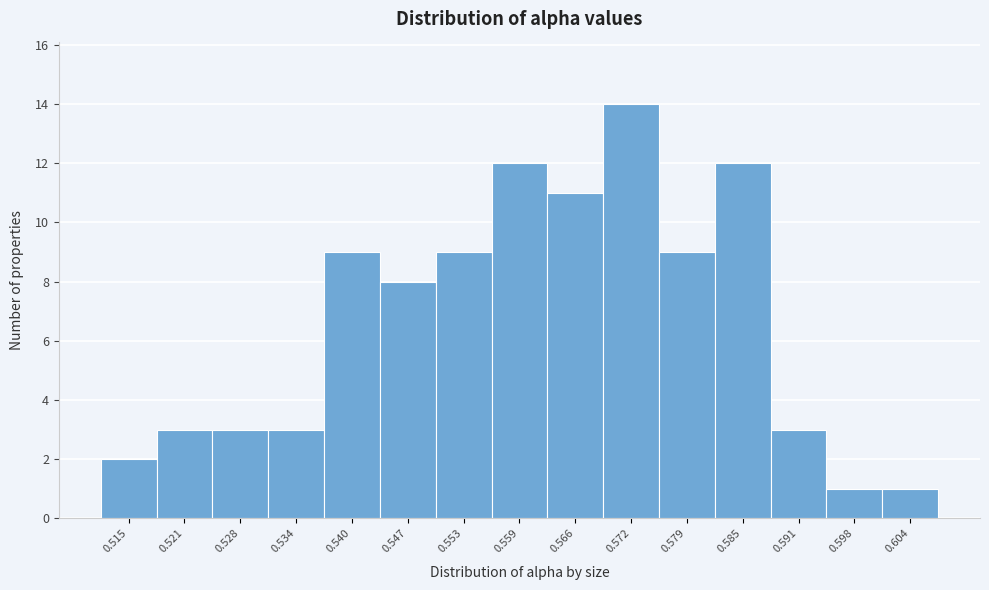

Reading left to right, extract all data points from this chart.

0.515=2	0.521=3	0.528=3	0.534=3	0.540=9	0.547=8	0.553=9	0.559=12	0.566=11	0.572=14	0.579=9	0.585=12	0.591=3	0.598=1	0.604=1